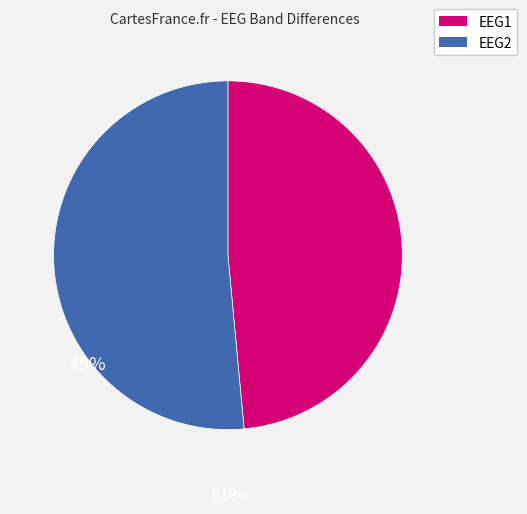

Is there any slice that represents more than half of the pie?

Yes